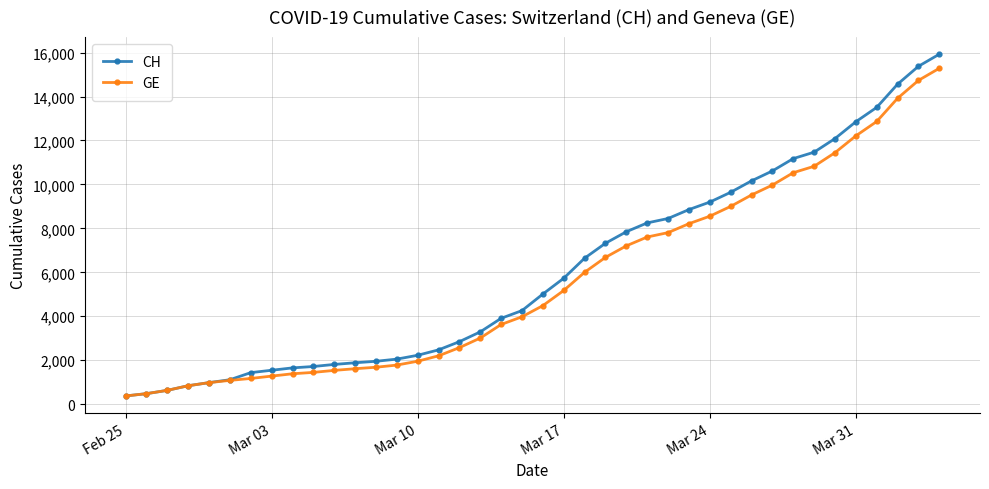

What is the greatest value displayed?

15926